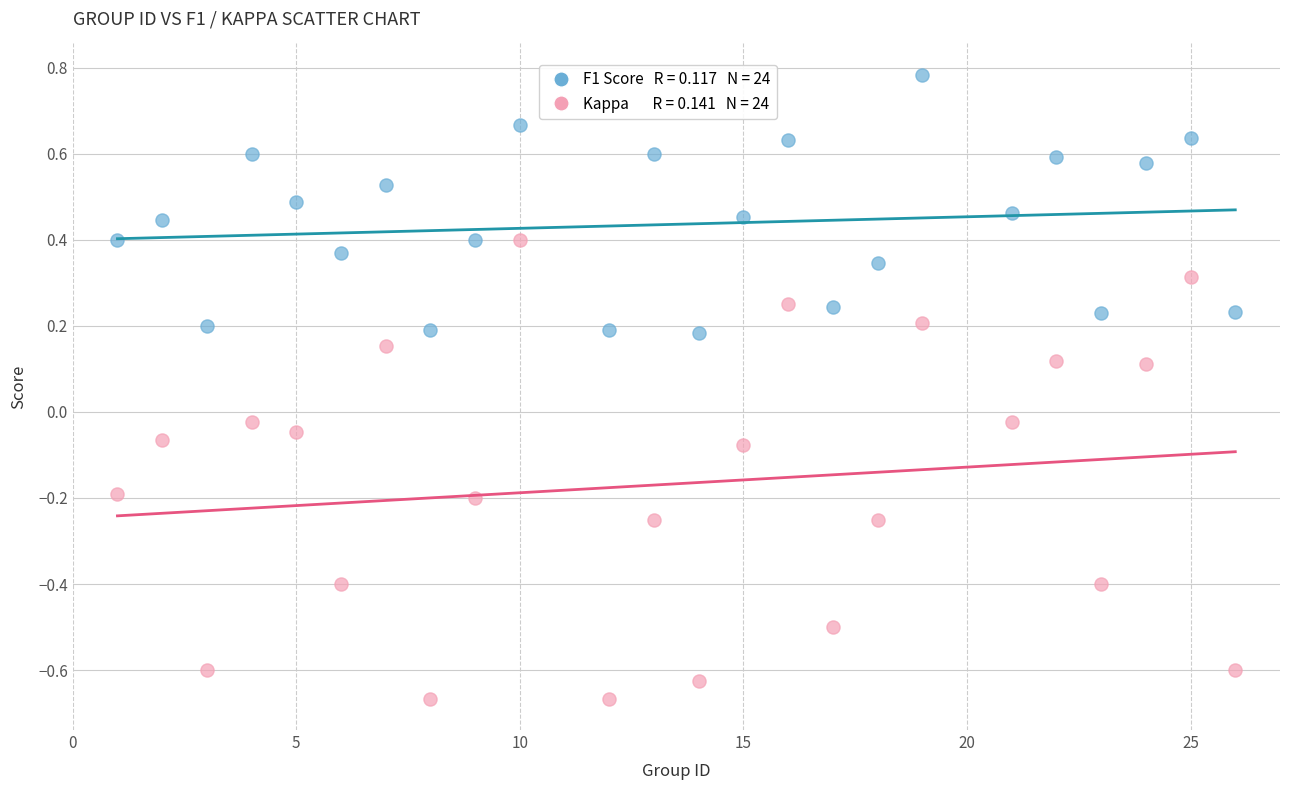

Across all data points, what is the range of X values (max minus min)?

25.0